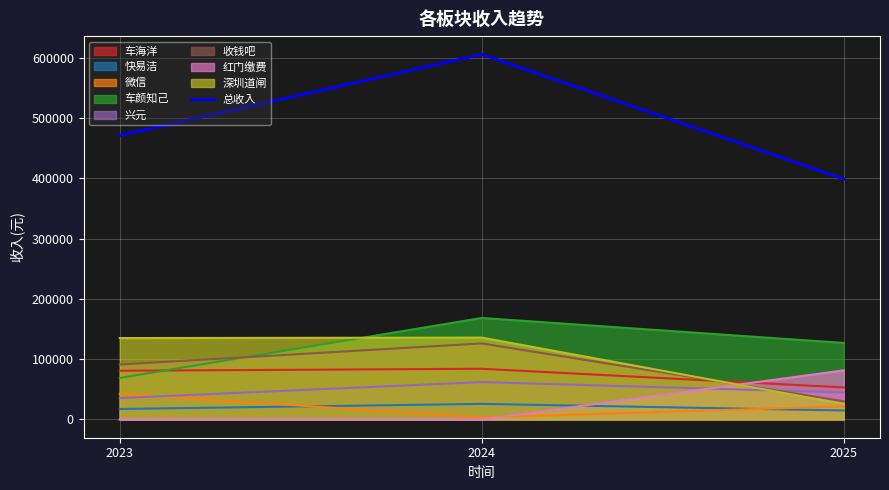

Which series has the widest spread of values?

总收入